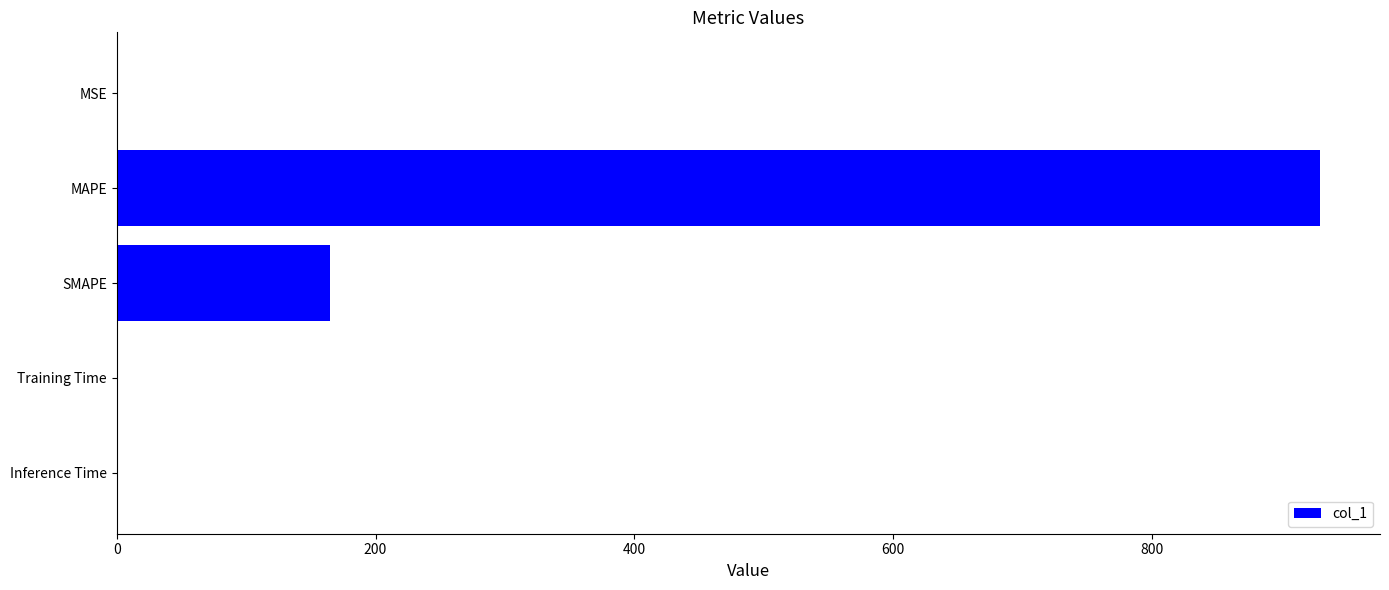

What is the sum of all values?

1094.7